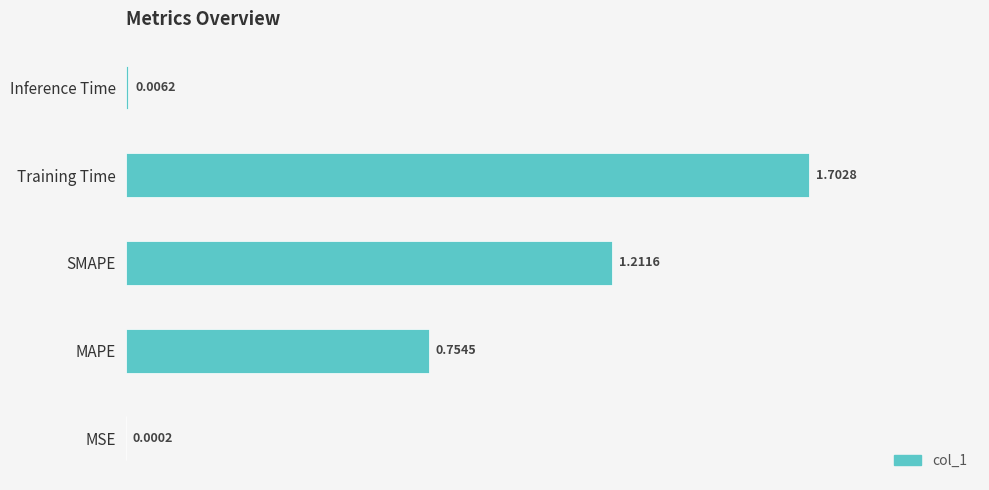

What is the greatest value displayed?

1.7